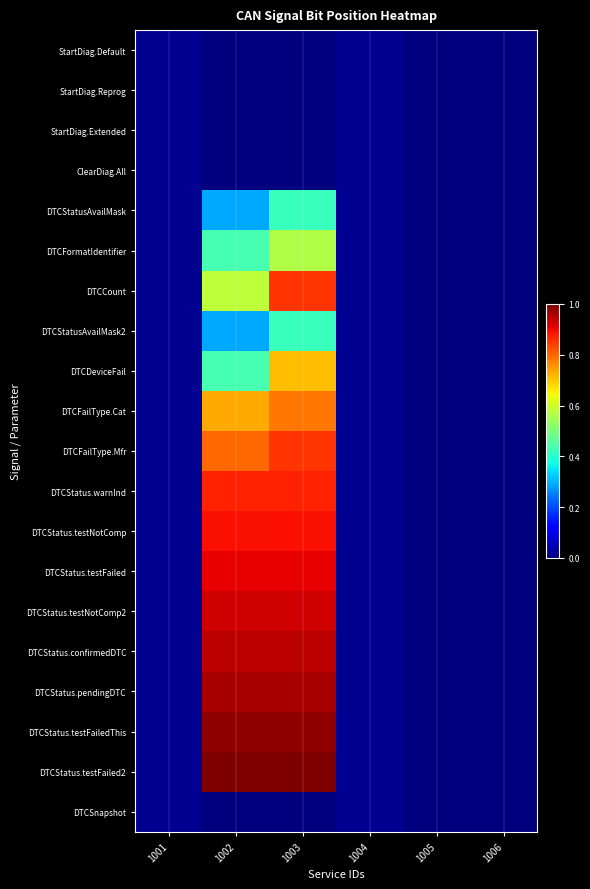

Reading right to left, transcribe all the data shown in this chart.

StartDiag.Default: 1006=0.0	1005=0.0	1004=0.0	1003=0.0	1002=0.0	1001=0.0
StartDiag.Reprog: 1006=0.0	1005=0.0	1004=0.0	1003=0.0	1002=0.0	1001=0.0
StartDiag.Extended: 1006=0.0	1005=0.0	1004=0.0	1003=0.0	1002=0.0	1001=0.0
ClearDiag.All: 1006=0.0	1005=0.0	1004=0.0	1003=0.0	1002=0.0	1001=0.0
DTCStatusAvailMask: 1006=0.0	1005=0.0	1004=0.0	1003=0.4	1002=0.3	1001=0.0
DTCFormatIdentifier: 1006=0.0	1005=0.0	1004=0.0	1003=0.6	1002=0.4	1001=0.0
DTCCount: 1006=0.0	1005=0.0	1004=0.0	1003=0.9	1002=0.6	1001=0.0
DTCStatusAvailMask2: 1006=0.0	1005=0.0	1004=0.0	1003=0.4	1002=0.3	1001=0.0
DTCDeviceFail: 1006=0.0	1005=0.0	1004=0.0	1003=0.7	1002=0.4	1001=0.0
DTCFailType.Cat: 1006=0.0	1005=0.0	1004=0.0	1003=0.8	1002=0.7	1001=0.0
DTCFailType.Mfr: 1006=0.0	1005=0.0	1004=0.0	1003=0.9	1002=0.8	1001=0.0
DTCStatus.warnInd: 1006=0.0	1005=0.0	1004=0.0	1003=0.9	1002=0.9	1001=0.0
DTCStatus.testNotComp: 1006=0.0	1005=0.0	1004=0.0	1003=0.9	1002=0.9	1001=0.0
DTCStatus.testFailed: 1006=0.0	1005=0.0	1004=0.0	1003=0.9	1002=0.9	1001=0.0
DTCStatus.testNotComp2: 1006=0.0	1005=0.0	1004=0.0	1003=0.9	1002=0.9	1001=0.0
DTCStatus.confirmedDTC: 1006=0.0	1005=0.0	1004=0.0	1003=0.9	1002=0.9	1001=0.0
DTCStatus.pendingDTC: 1006=0.0	1005=0.0	1004=0.0	1003=1.0	1002=1.0	1001=0.0
DTCStatus.testFailedThis: 1006=0.0	1005=0.0	1004=0.0	1003=1.0	1002=1.0	1001=0.0
DTCStatus.testFailed2: 1006=0.0	1005=0.0	1004=0.0	1003=1.0	1002=1.0	1001=0.0
DTCSnapshot: 1006=0.0	1005=0.0	1004=0.0	1003=0.0	1002=0.0	1001=0.0